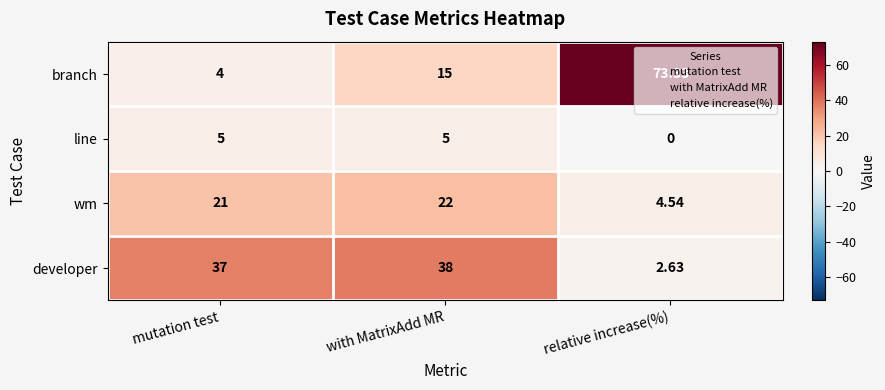

List the series in order of their peak value, highest first.

branch, developer, wm, line